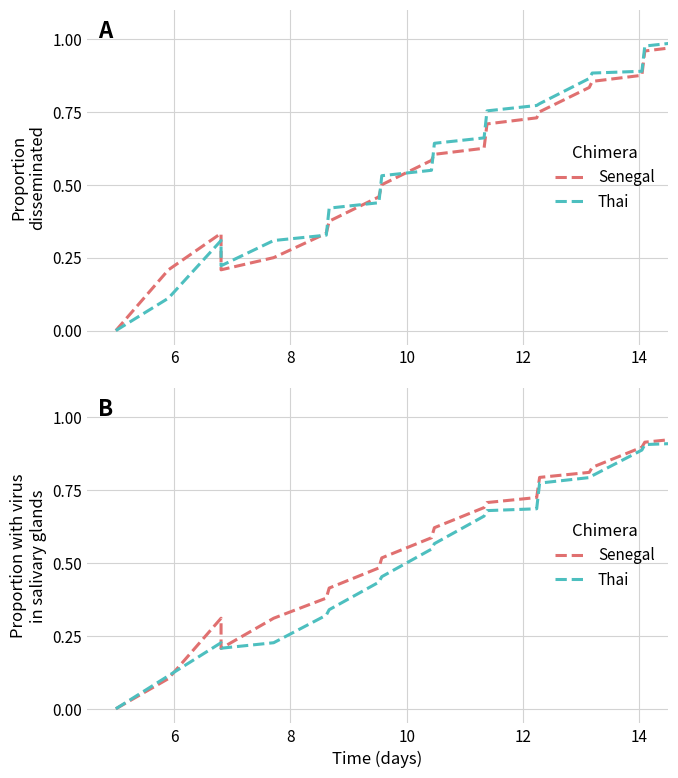

How many series are shown in this chart?

2